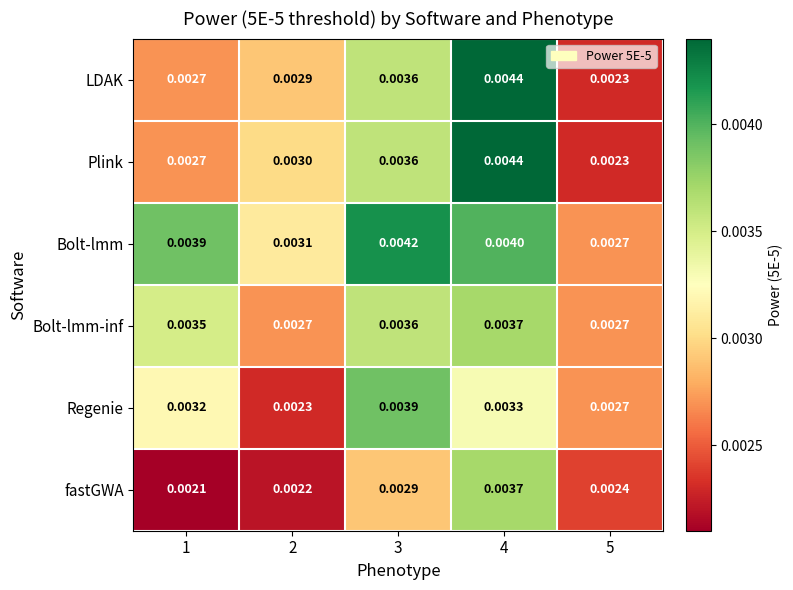

Between 2 and 3, which series saw the biggest shift?

Regenie